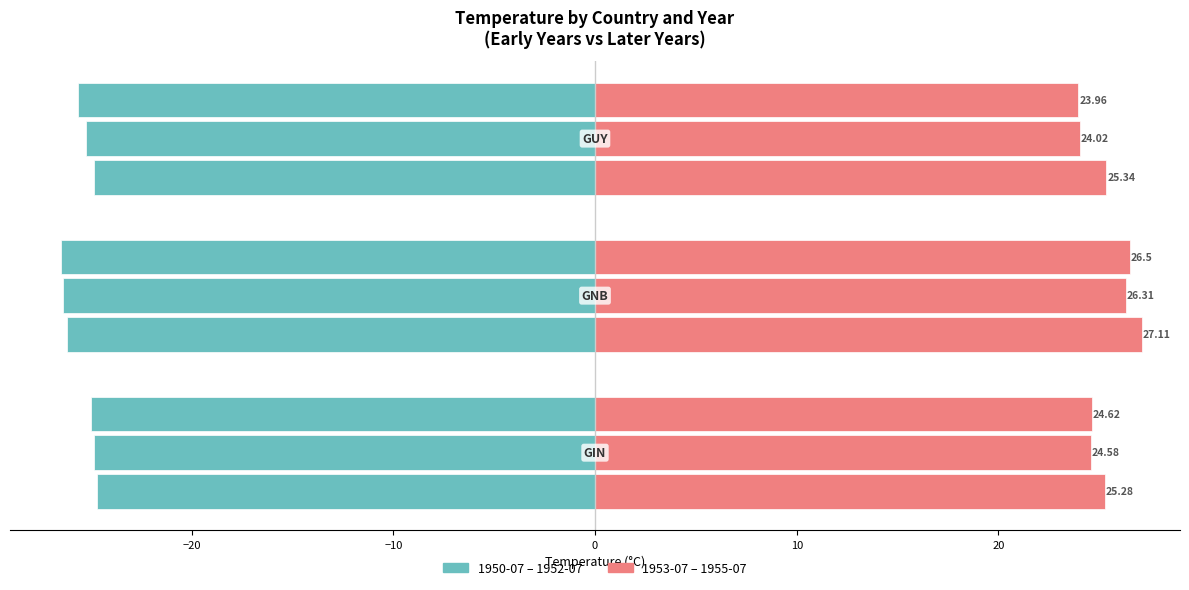

What is the average value of the 1952-07 series?

-25.7